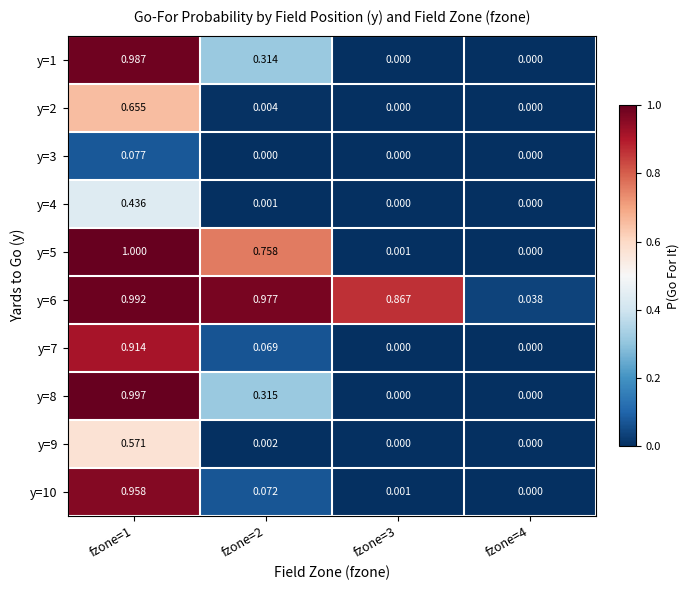

How many positive values does the y=10 series have?

3